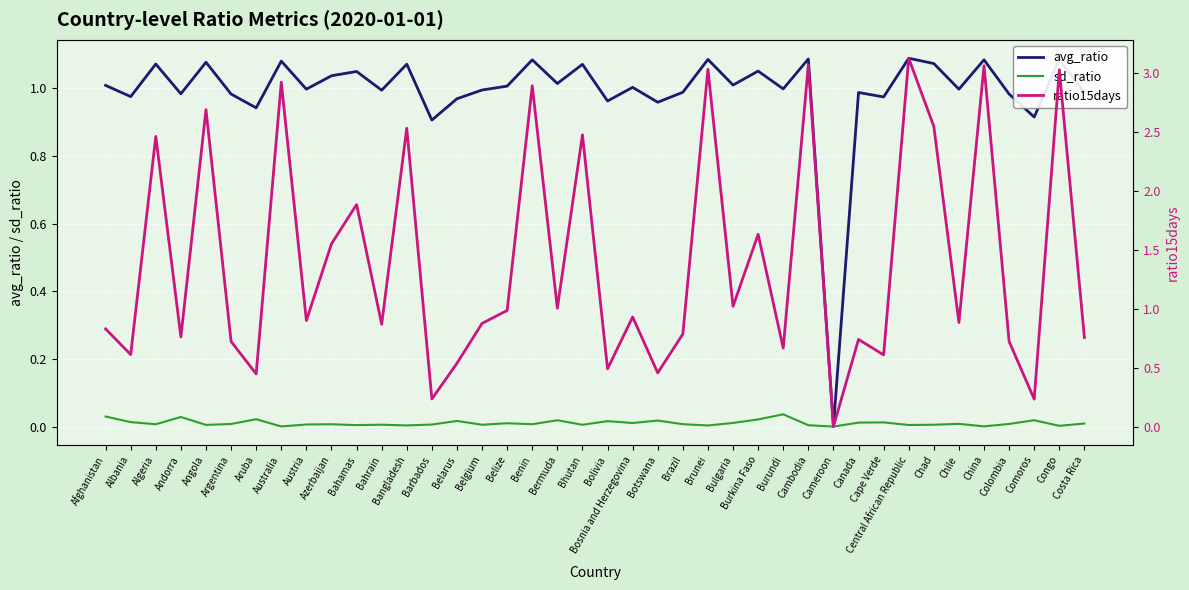

Where do ratio15days and avg_ratio first cross each other?

Albania and Algeria